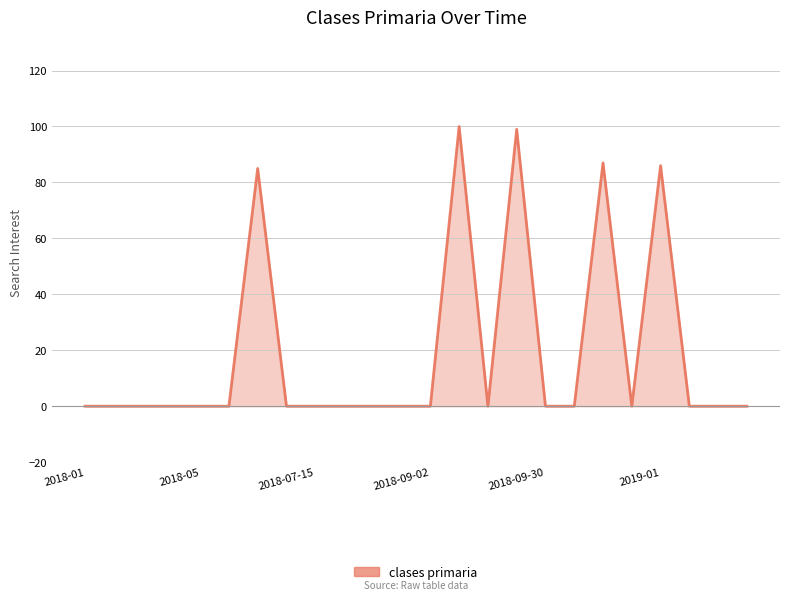

Does the chart have visible grid lines?

Yes